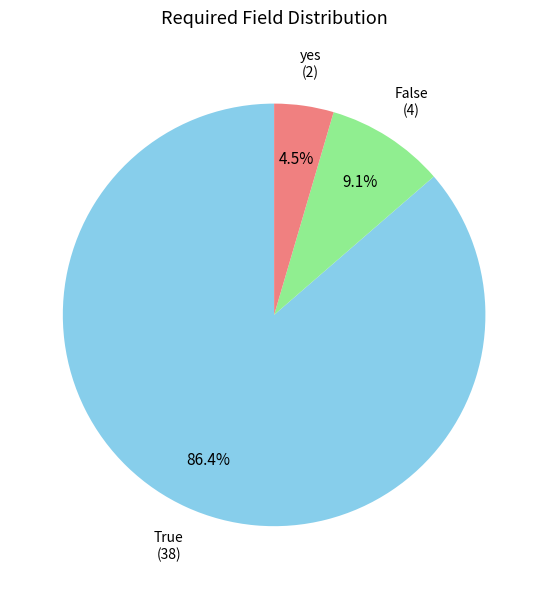

Does any single category account for the majority?

Yes